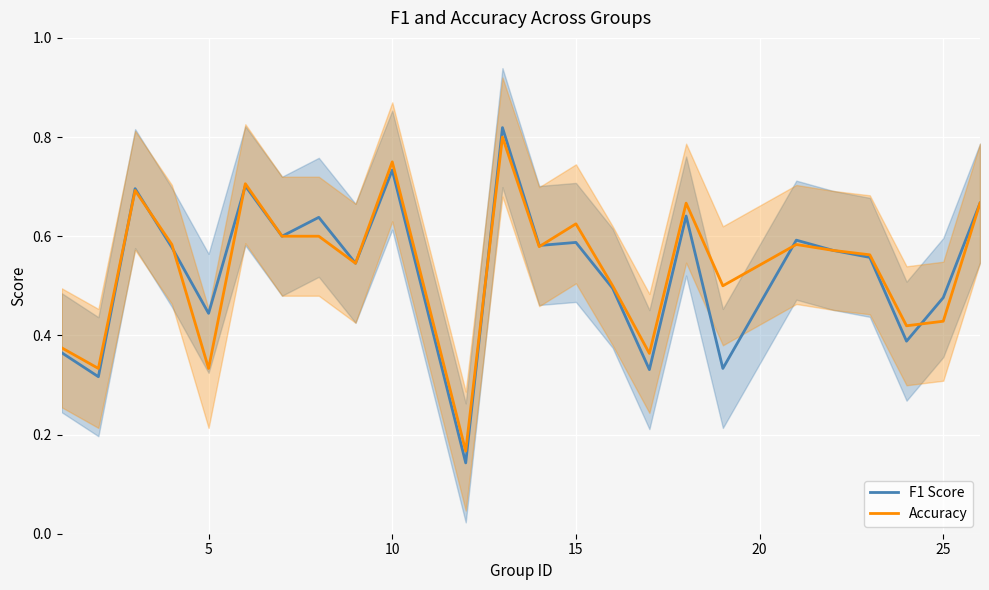

The value of Accuracy at 10 is 1.3. True or false?

False